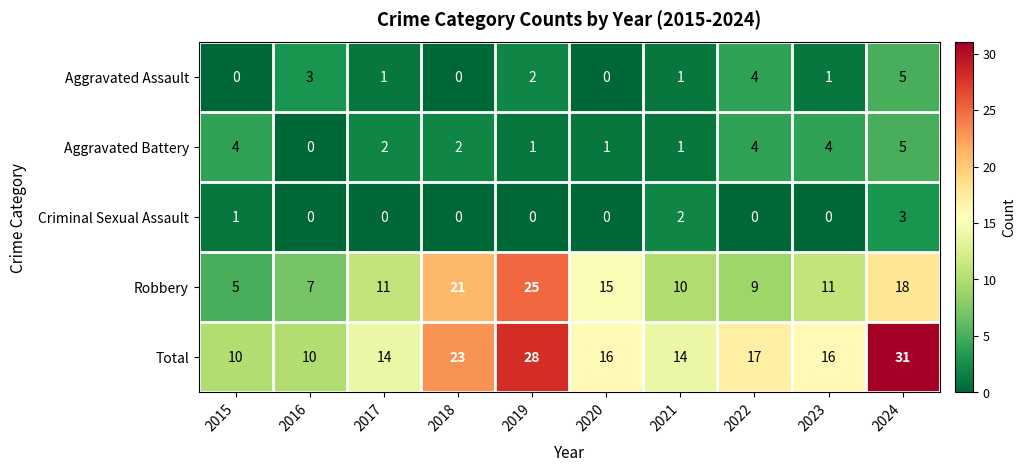

How many data points does each series have?

10